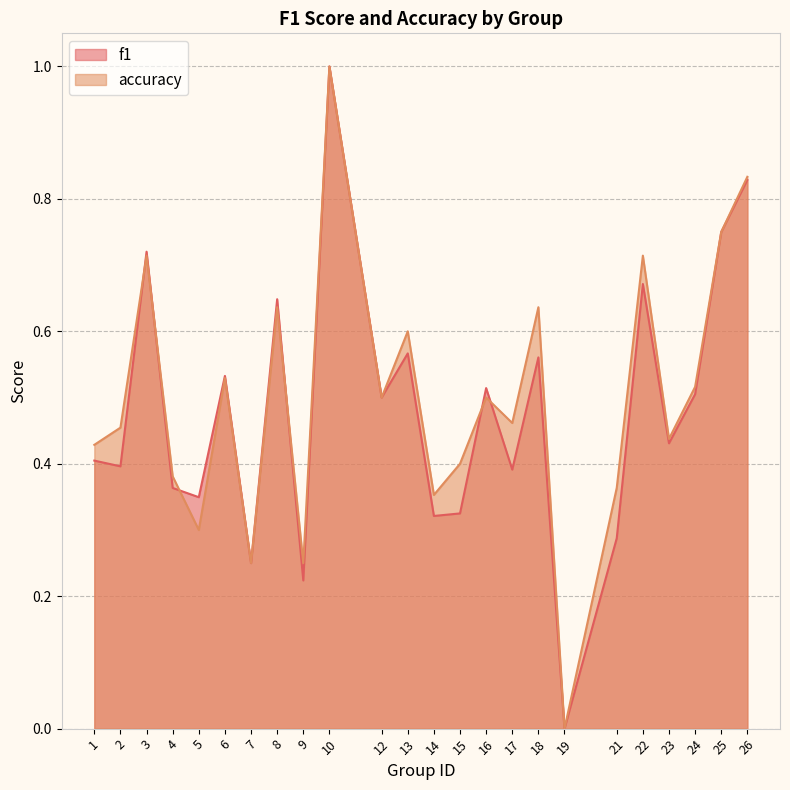

What is the value of the f1 point at the 16th from the left?

0.4